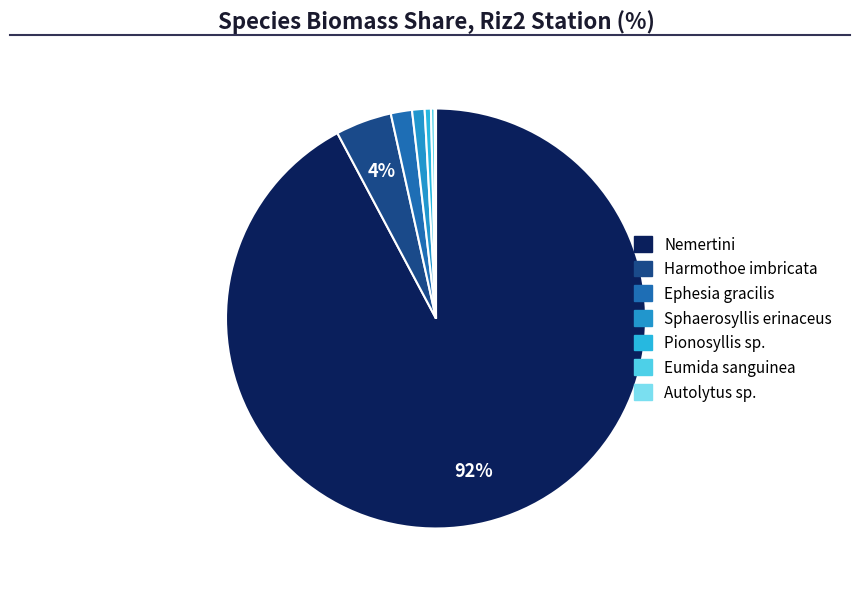

Does any single category account for the majority?

Yes